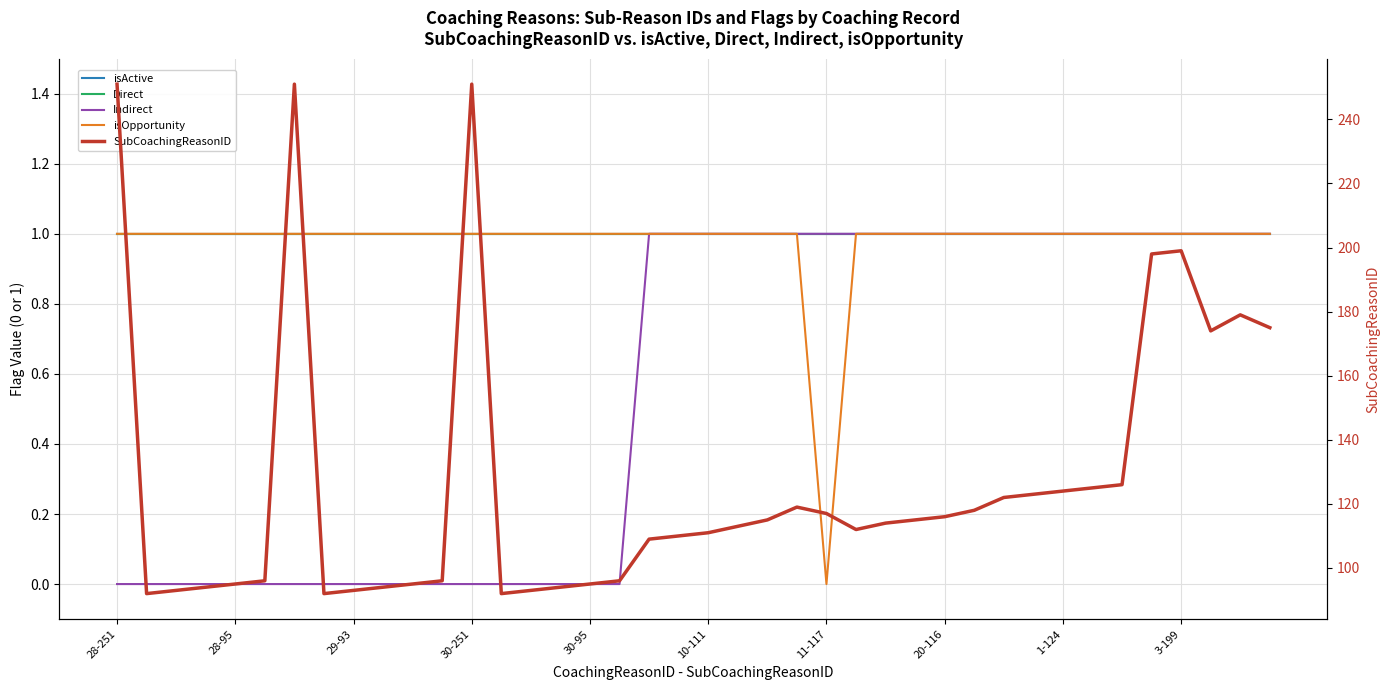

How many lines are shown in the chart?

5